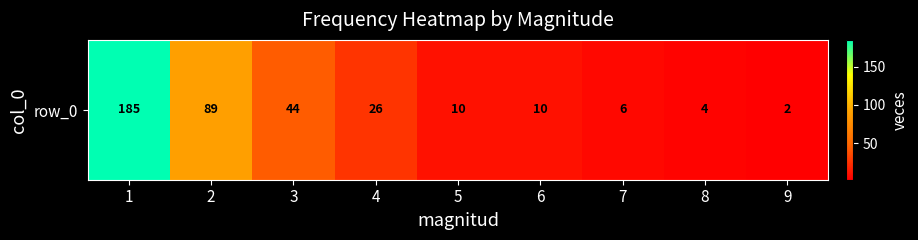

Approximately how many times larger is the value at 2 compared to 8?

22.2